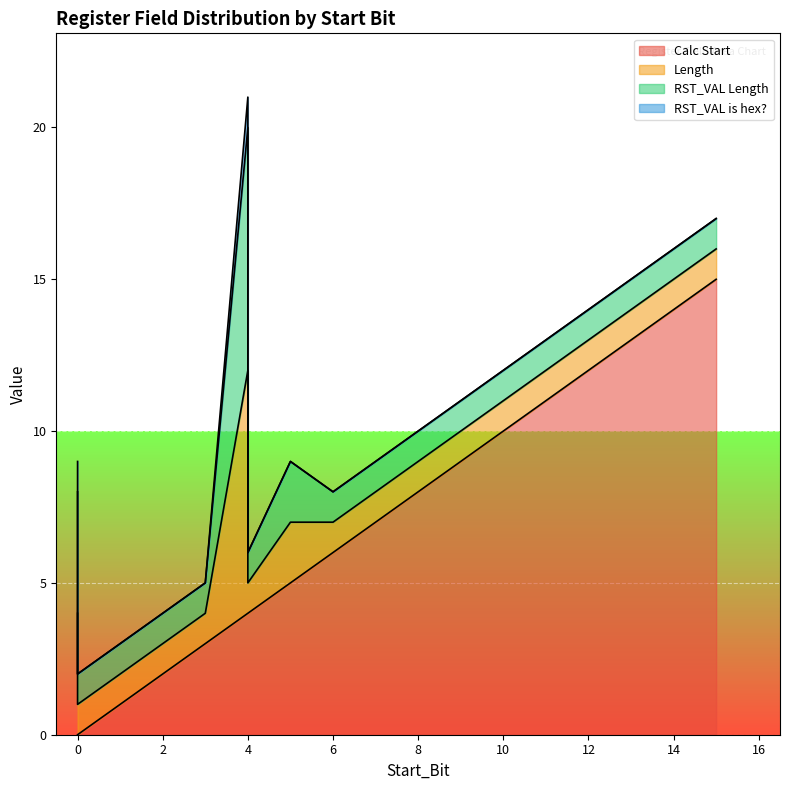

How many categories are shown in the chart?

19